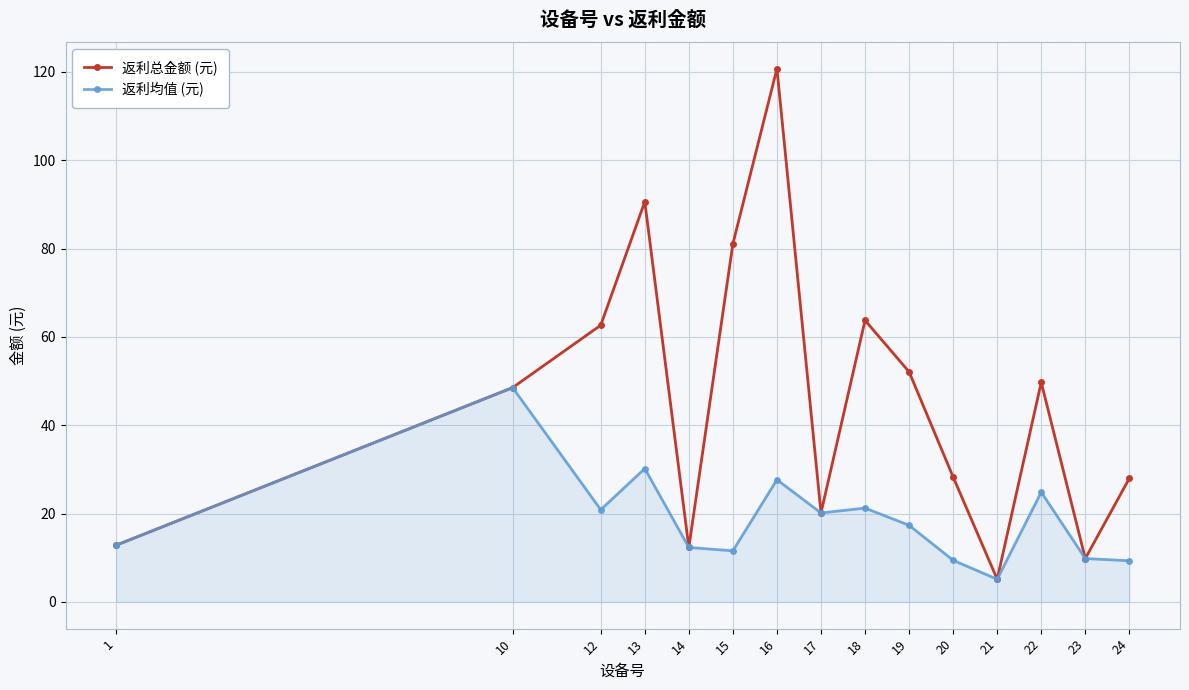

What are all the series names shown in the legend?

返利总金额 (元), 返利均值 (元)